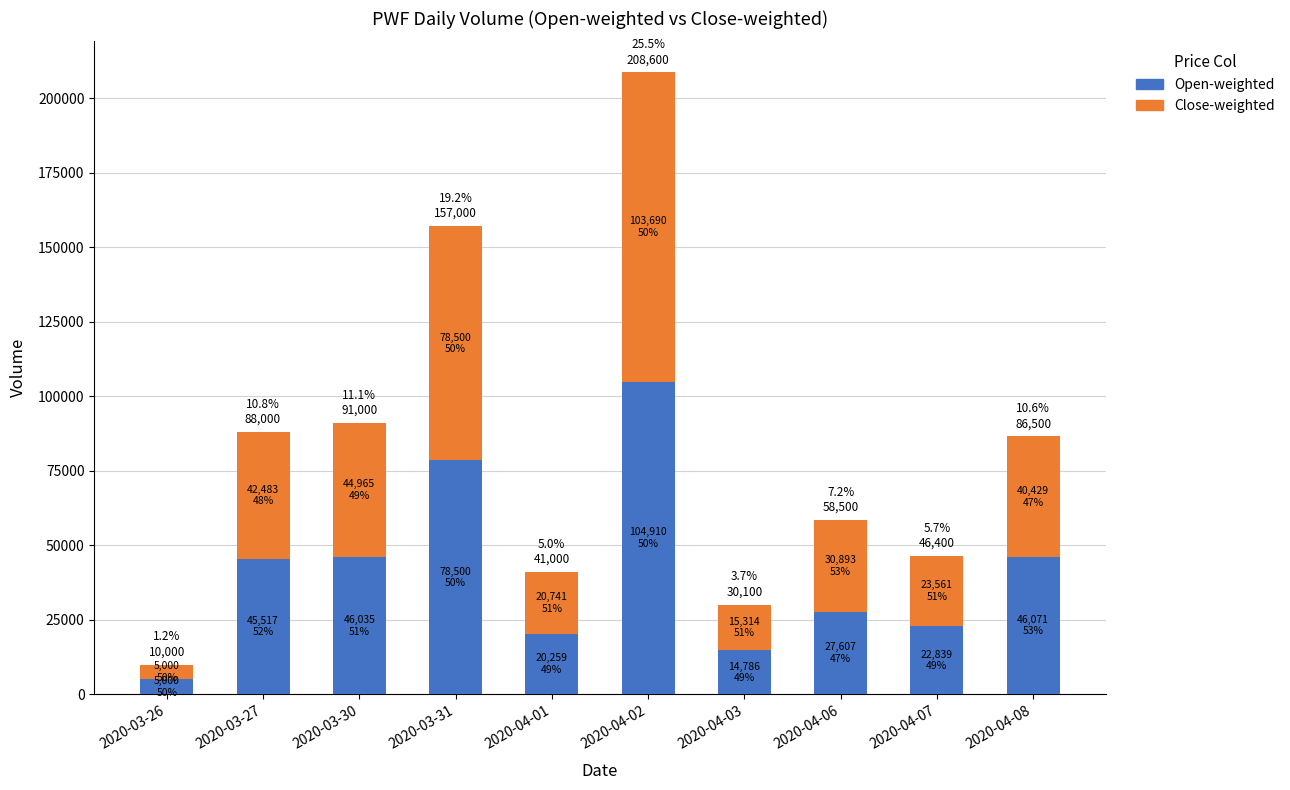

The Open-weighted series shows 46035.3 at 2020-03-30. True or false?

True